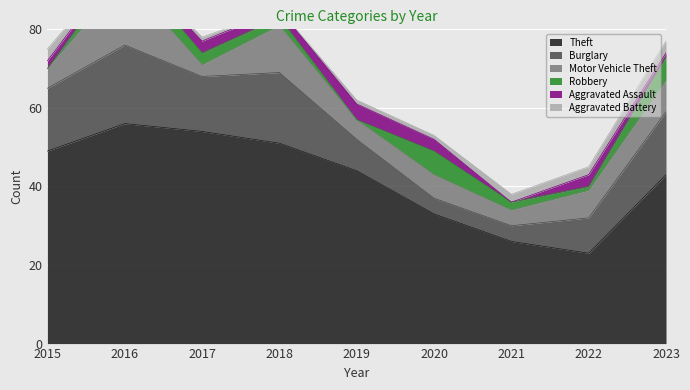

Which series has the largest total across all categories?

Theft